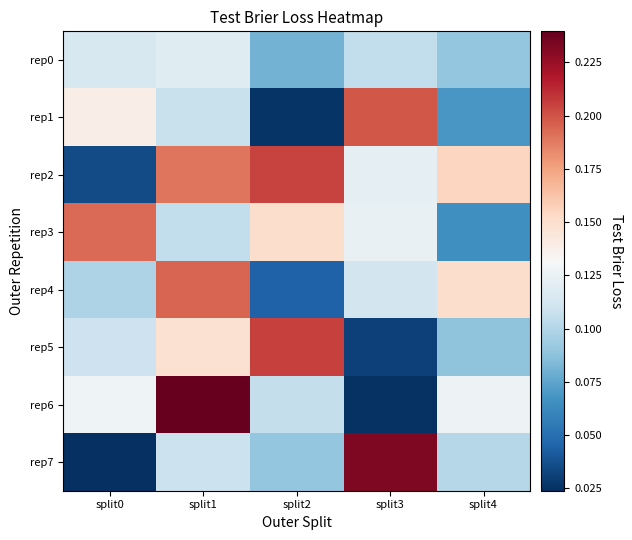

Reading left to right, what are all the values shown in this chart?

rep0: split0=0.1	split1=0.1	split2=0.1	split3=0.1	split4=0.1
rep1: split0=0.1	split1=0.1	split2=0.0	split3=0.2	split4=0.1
rep2: split0=0.0	split1=0.2	split2=0.2	split3=0.1	split4=0.2
rep3: split0=0.2	split1=0.1	split2=0.2	split3=0.1	split4=0.1
rep4: split0=0.1	split1=0.2	split2=0.0	split3=0.1	split4=0.2
rep5: split0=0.1	split1=0.1	split2=0.2	split3=0.0	split4=0.1
rep6: split0=0.1	split1=0.2	split2=0.1	split3=0.0	split4=0.1
rep7: split0=0.0	split1=0.1	split2=0.1	split3=0.2	split4=0.1